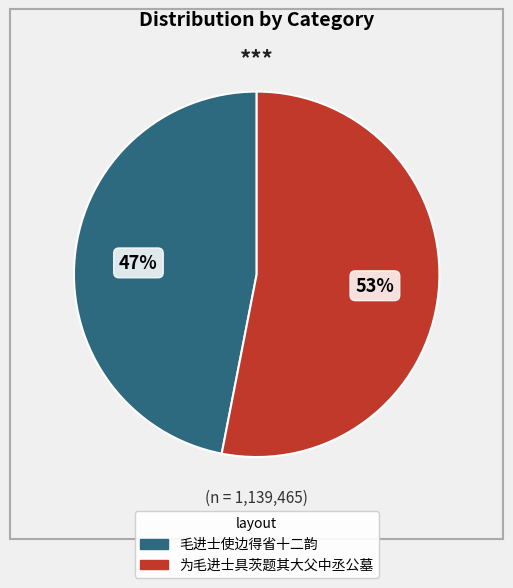

Which category has the biggest portion of the pie?

为毛进士具茨题其大父中丞公墓